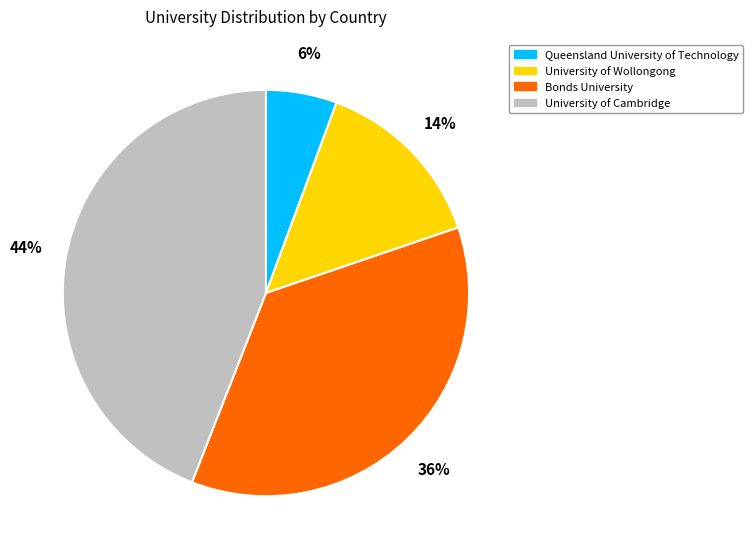

Is Bonds University the majority of the pie?

No